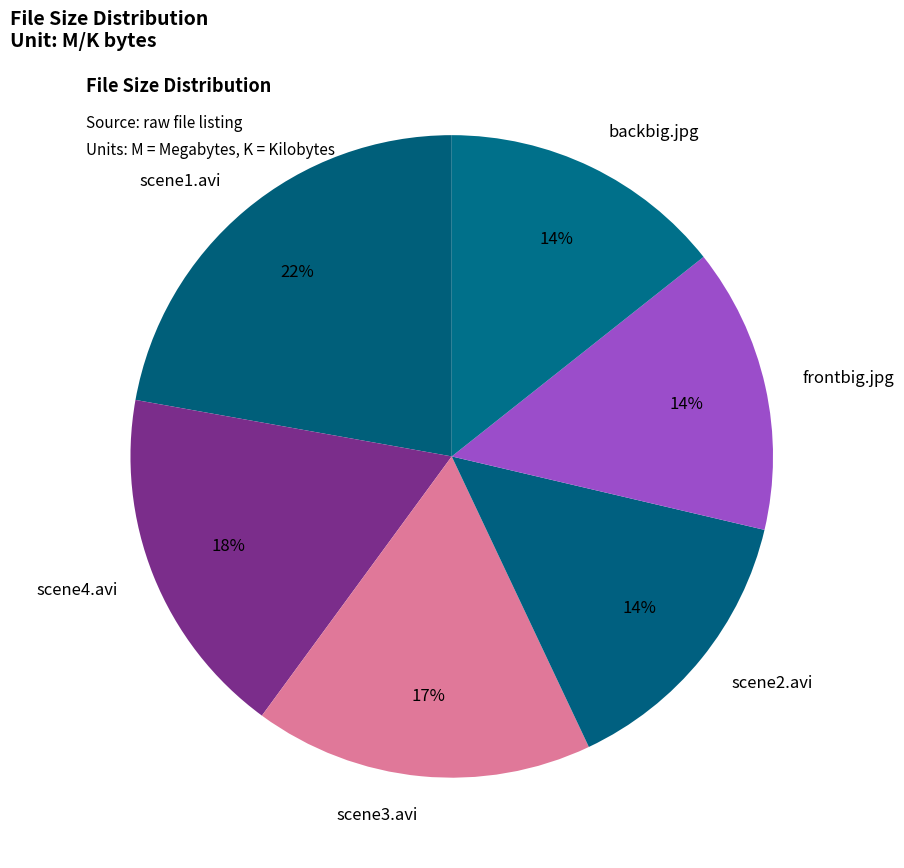

To the nearest percent, what is the combined percentage of scene3.avi and scene4.avi?

35%